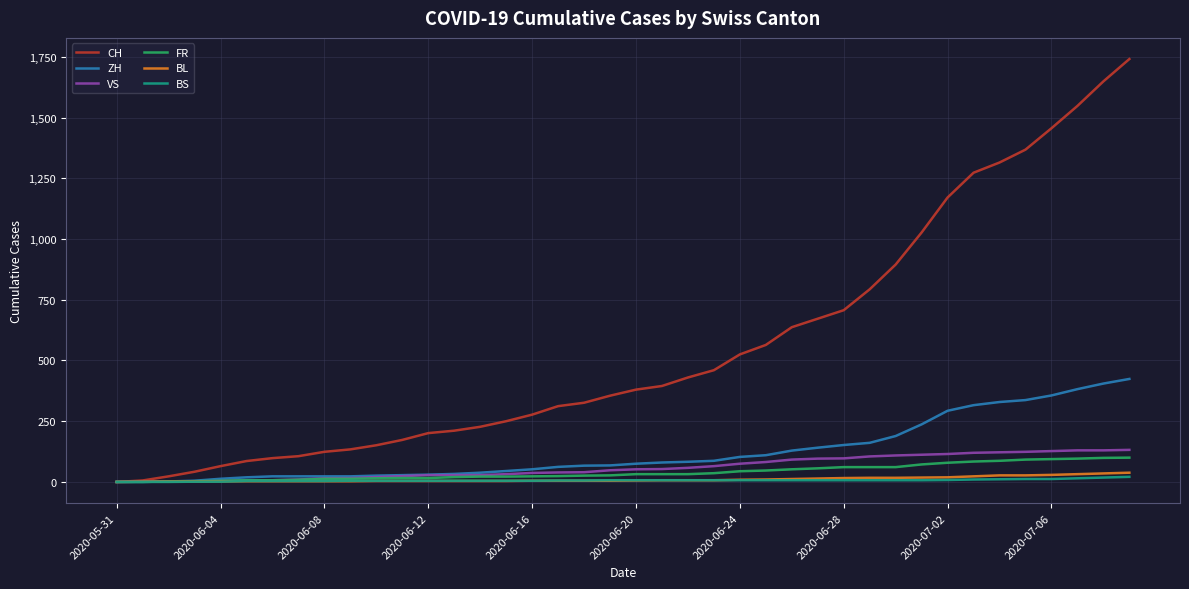

Which series has the largest total across all categories?

CH